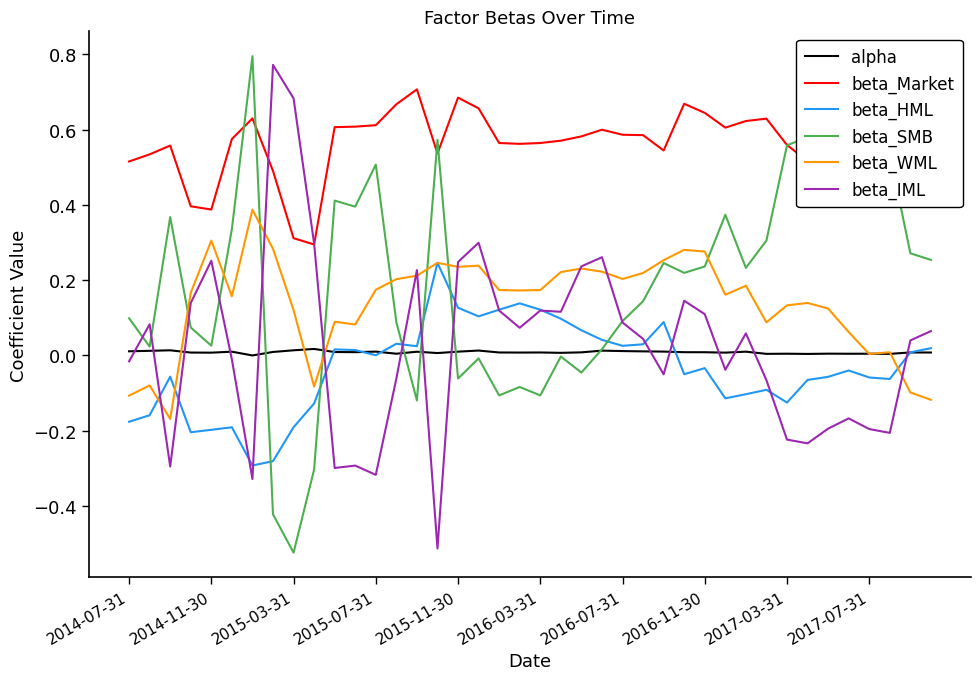

True or false: beta_HML and beta_Market intersect in this chart.

False